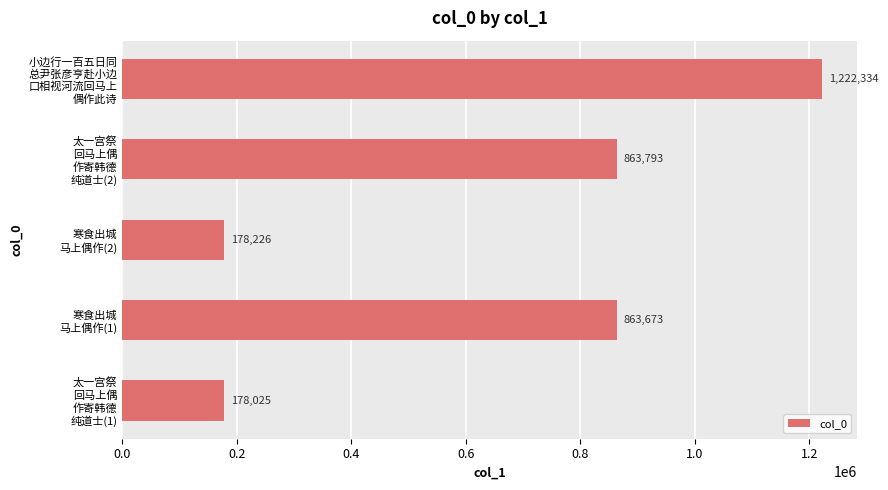

How many data points are less than 863673?

2